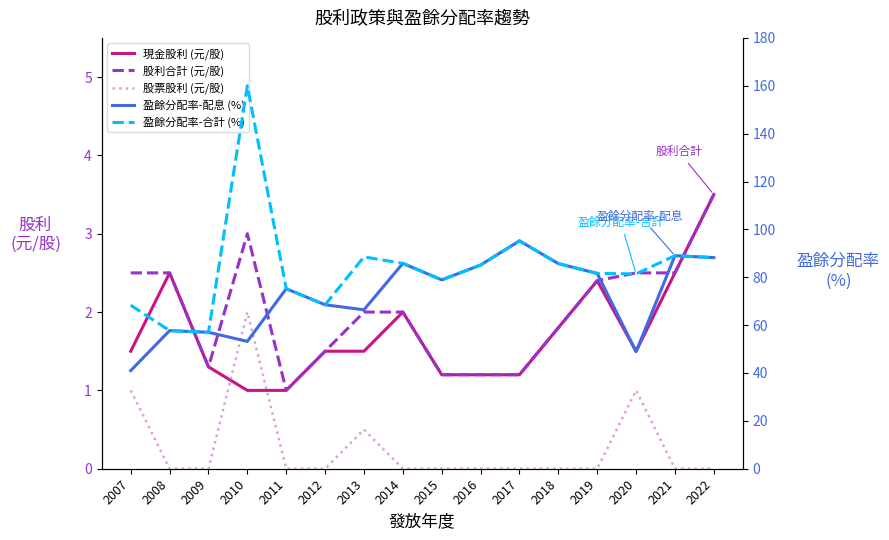

What is the highest value of the 股利合計 (元/股) series?

3.5